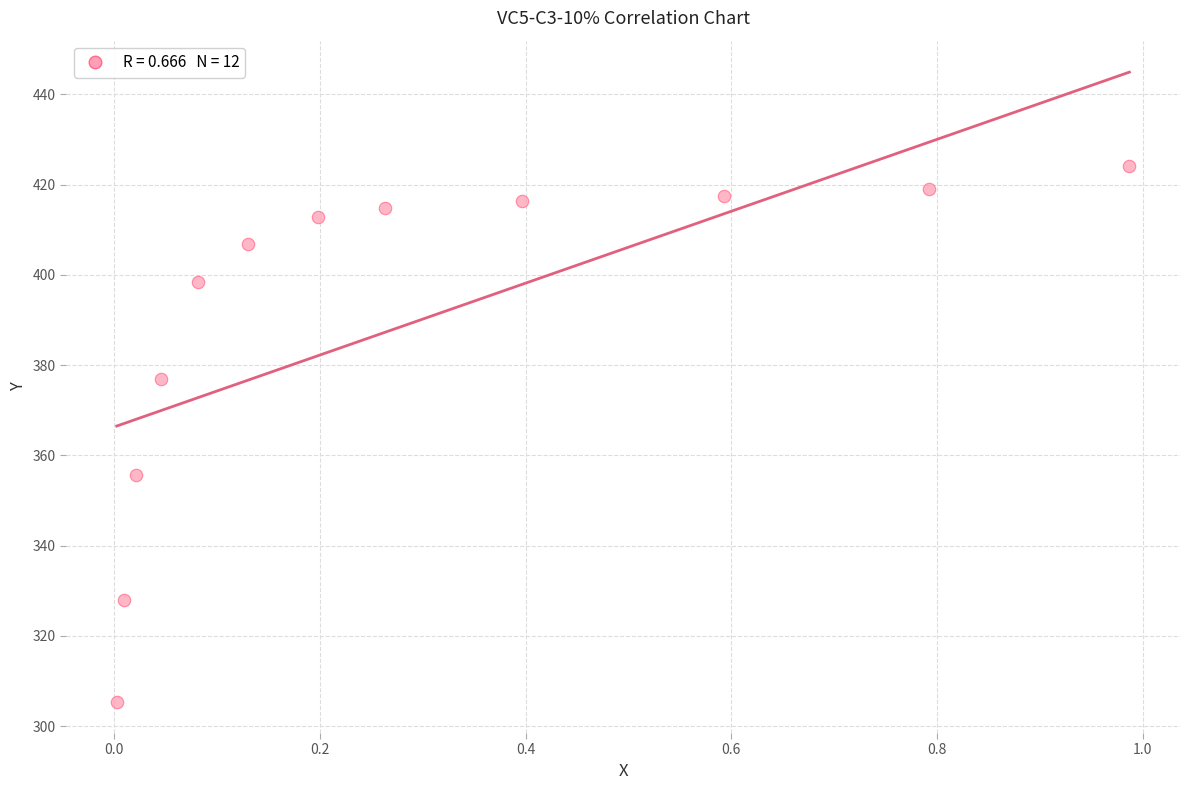

What Y value in the scatter plot is closest to 364?

355.6